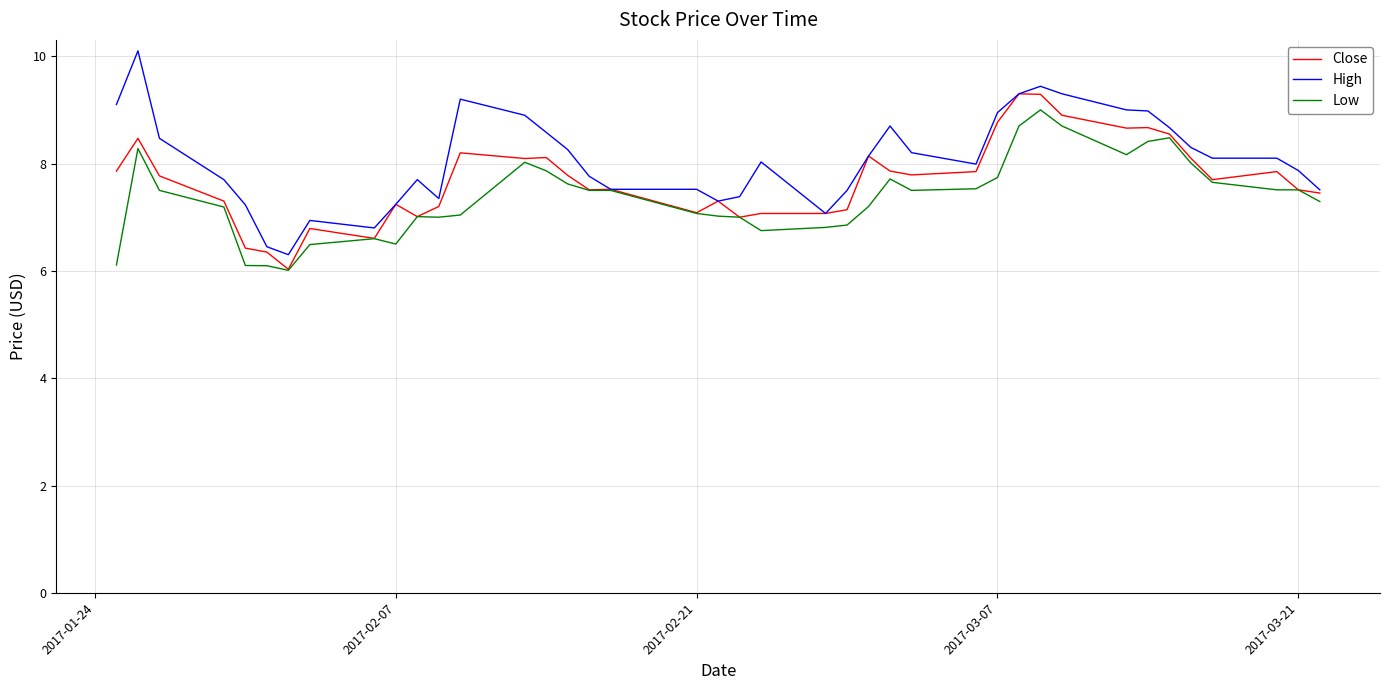

What is the average value of the High series?

8.1